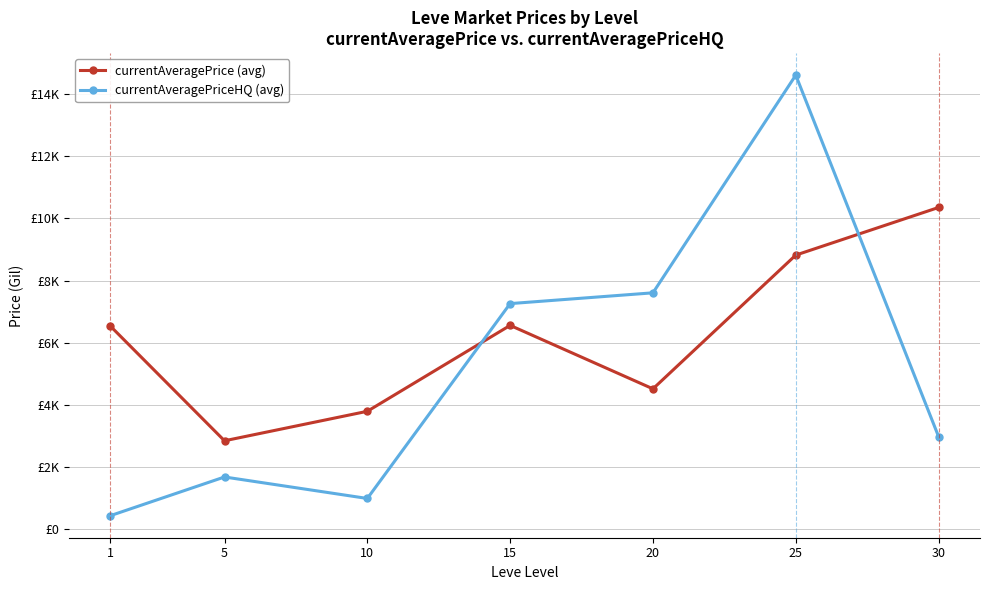

What is the value of the currentAveragePriceHQ (avg) point at the 5th from the left?

7603.2